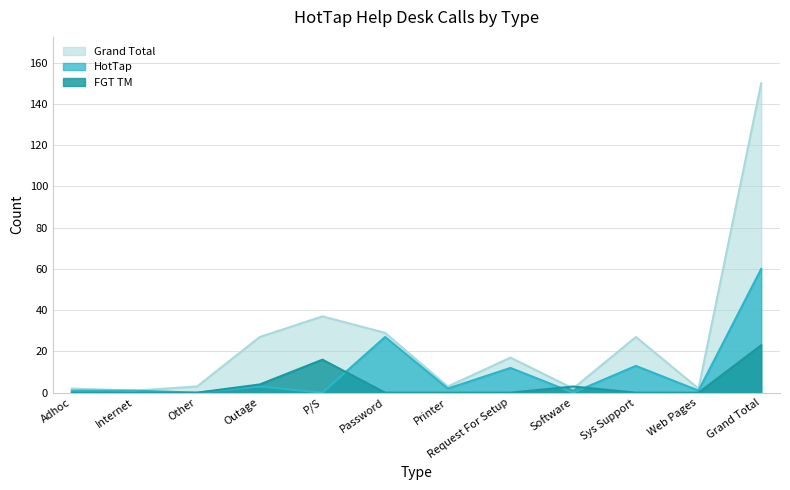

How many lines are shown in the chart?

3